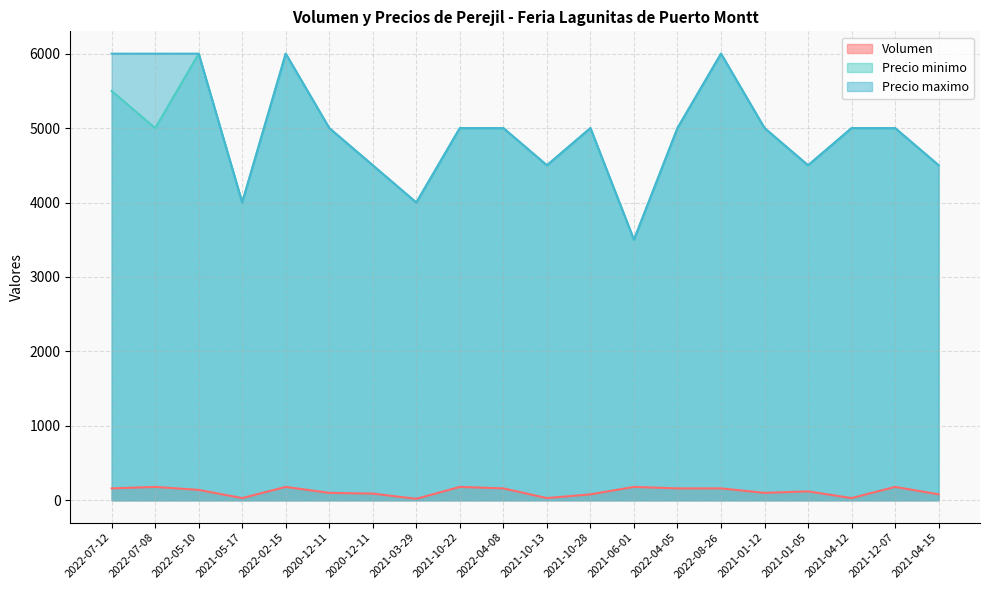

In Volumen, how many points are lower than both neighbors (excluding endpoints)?

5